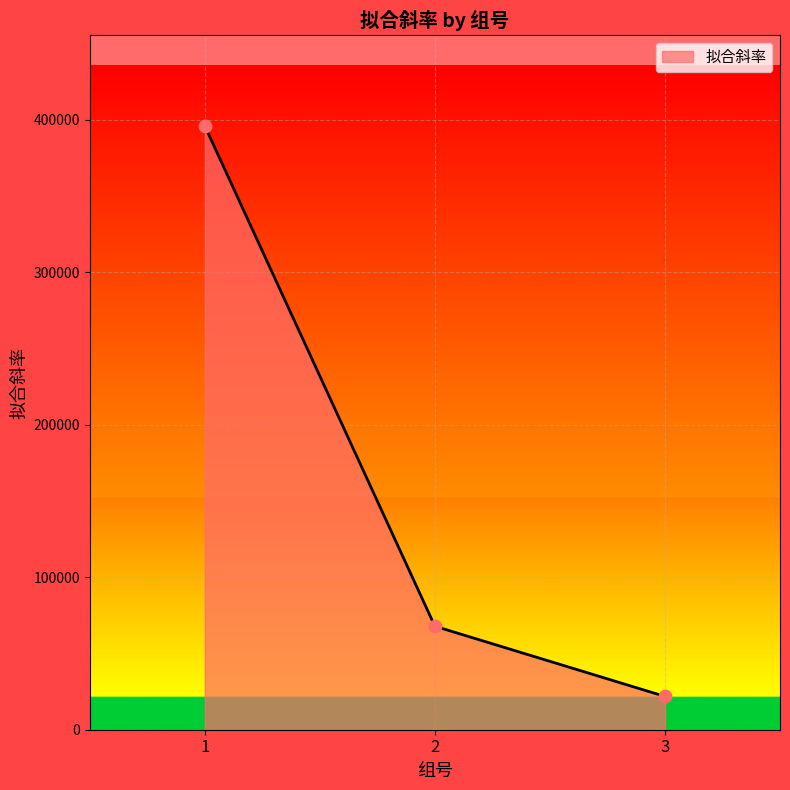

Approximately how many times larger is the value at 2 compared to 3?

3.1